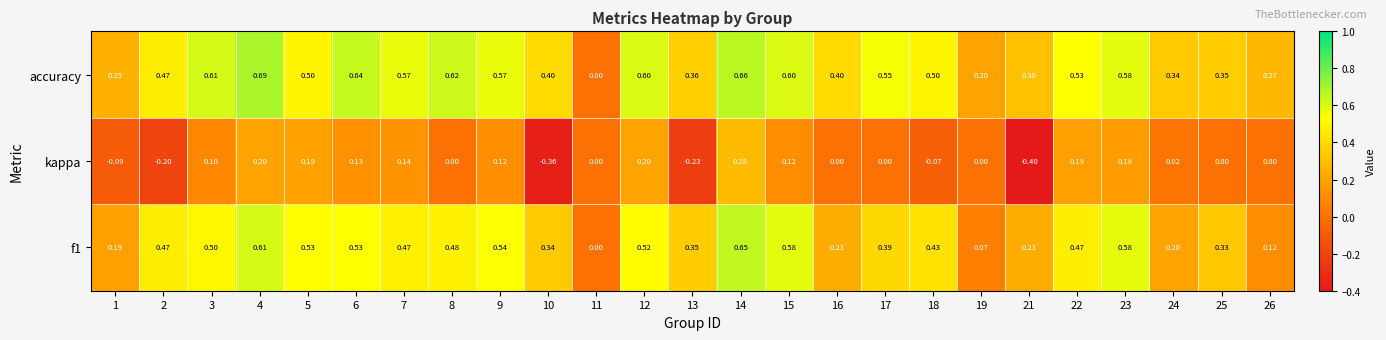

At which category is the sum across all series the highest?

14